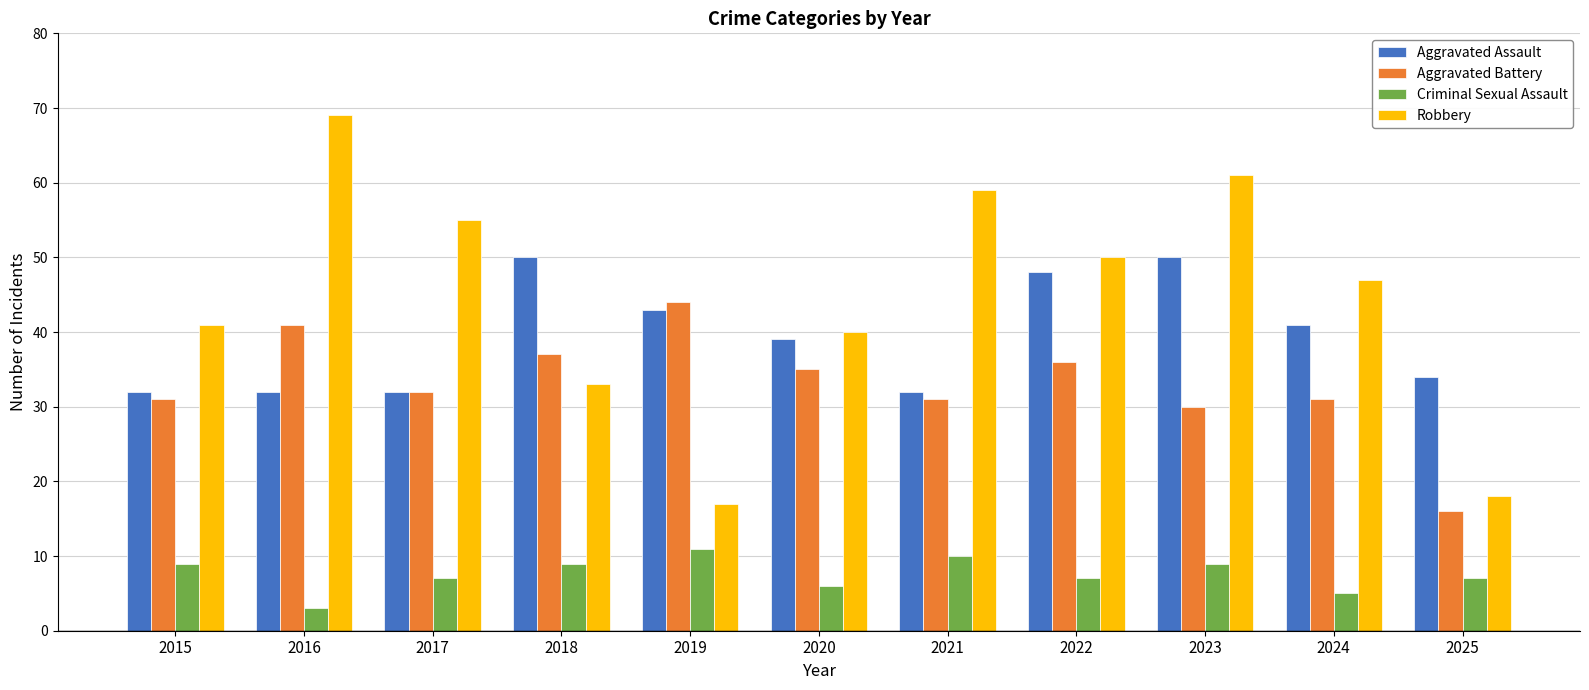

What is the difference between the maximum and minimum values in the Aggravated Battery series?

28